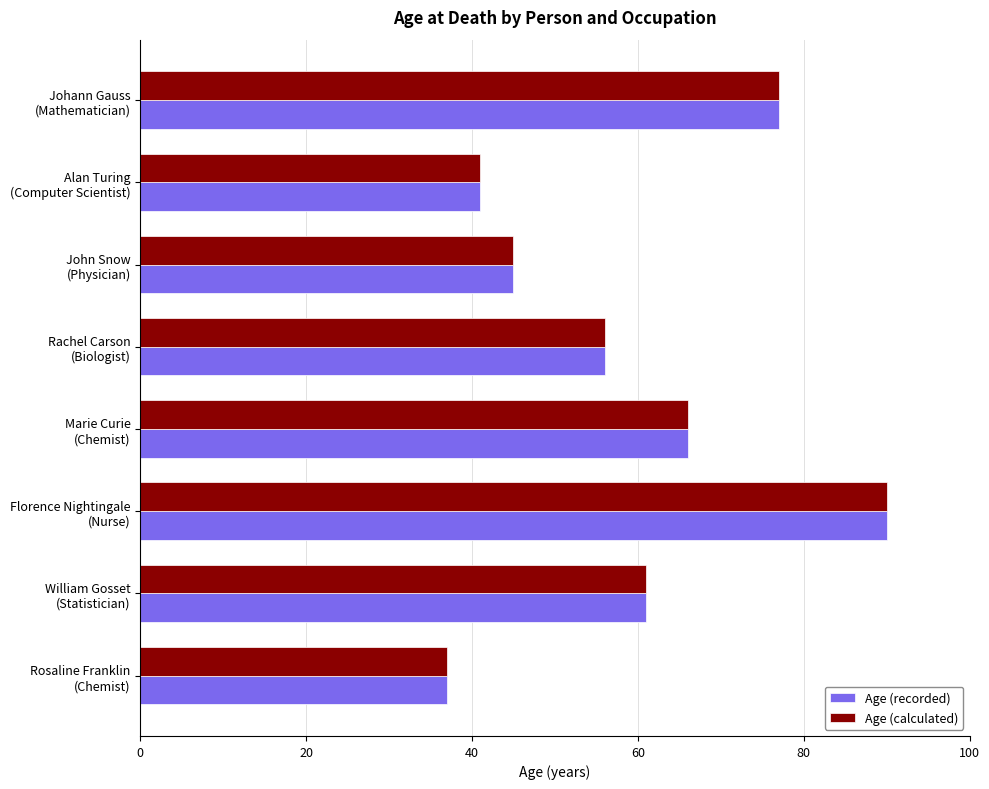

Count the number of categories in the chart.

8